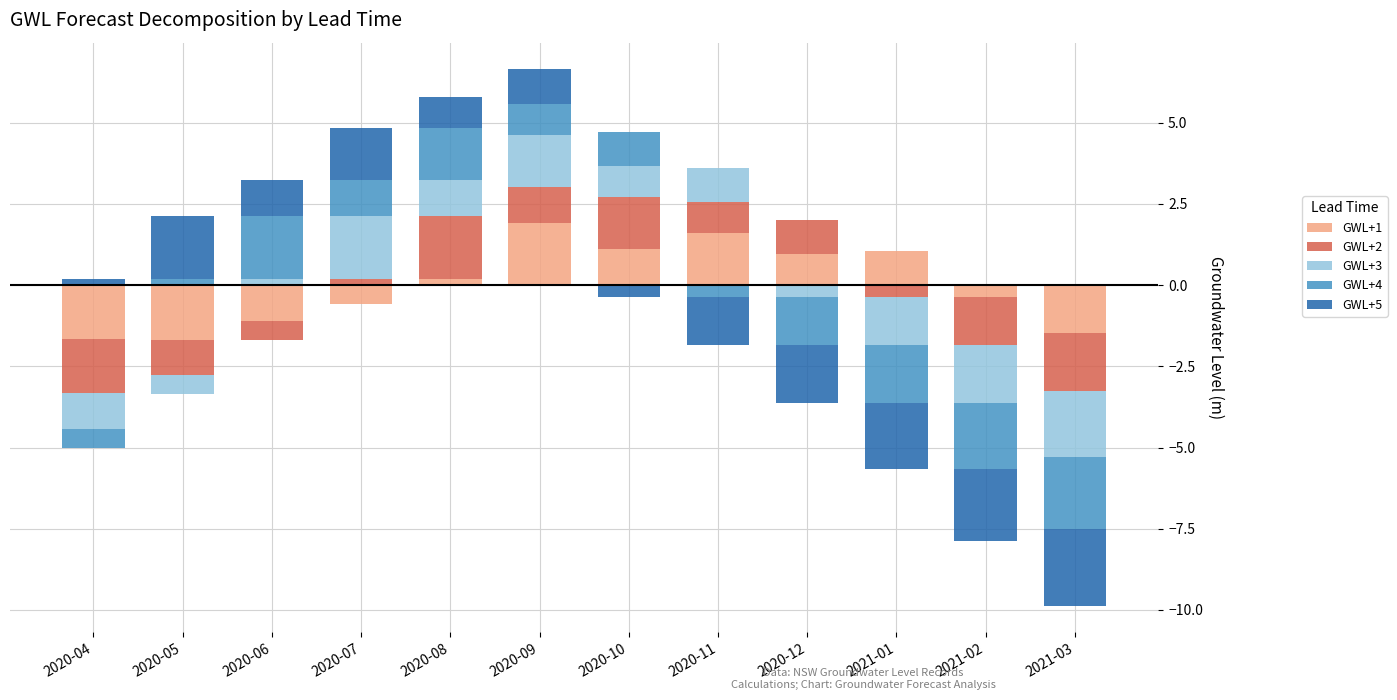

Between 2020-08 and 2021-02, which series saw the biggest shift?

GWL+2